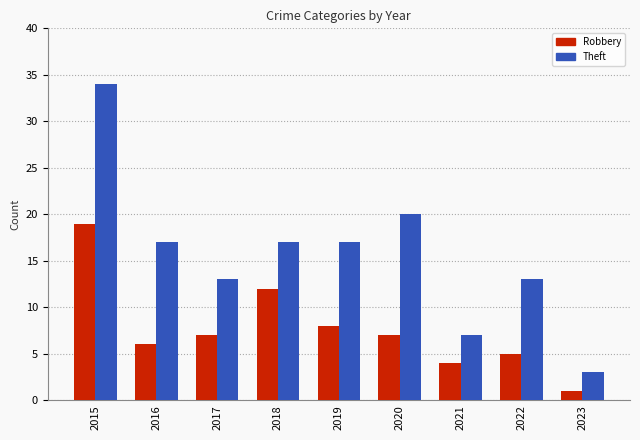

What is the spread (max minus min) of values at 2016?

11